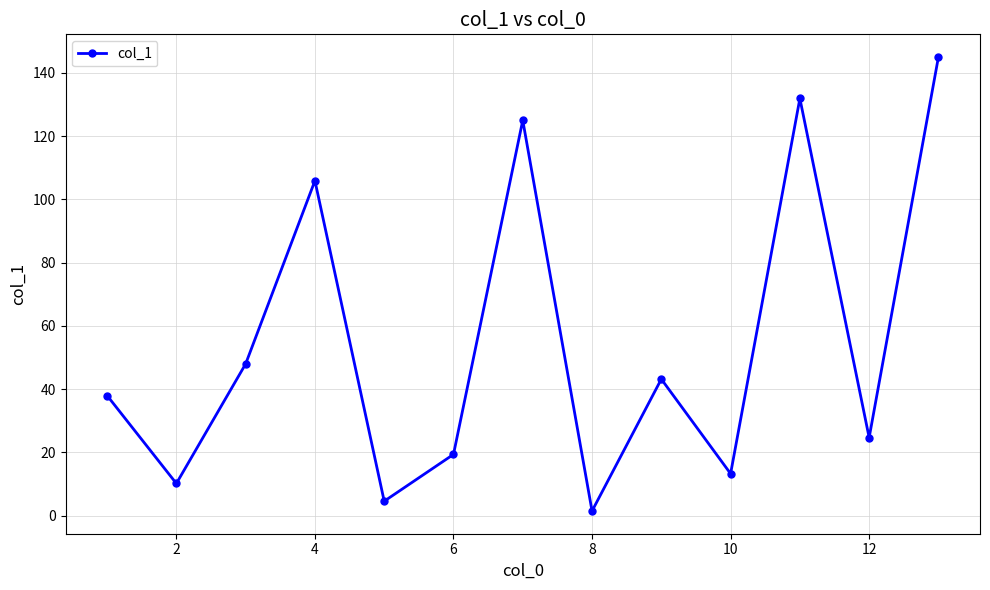

What is the value of the 13th point from the left?

145.0